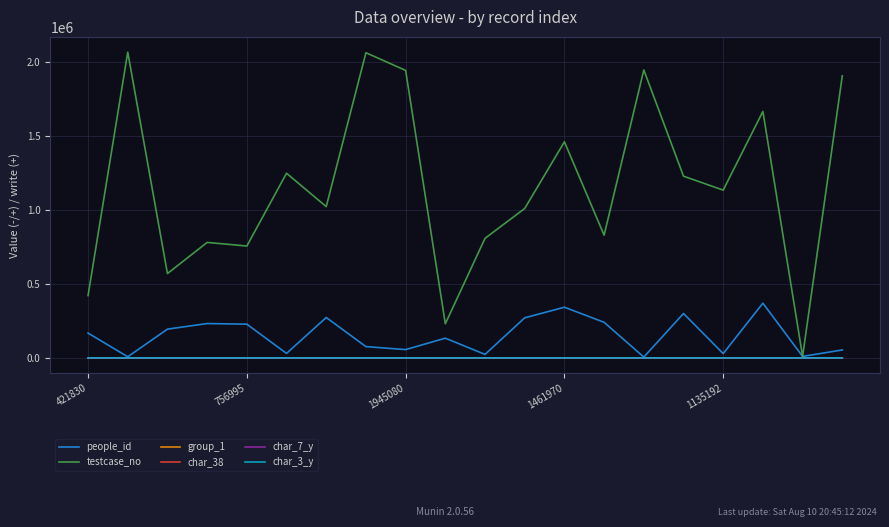

What is the greatest value displayed?

2068482